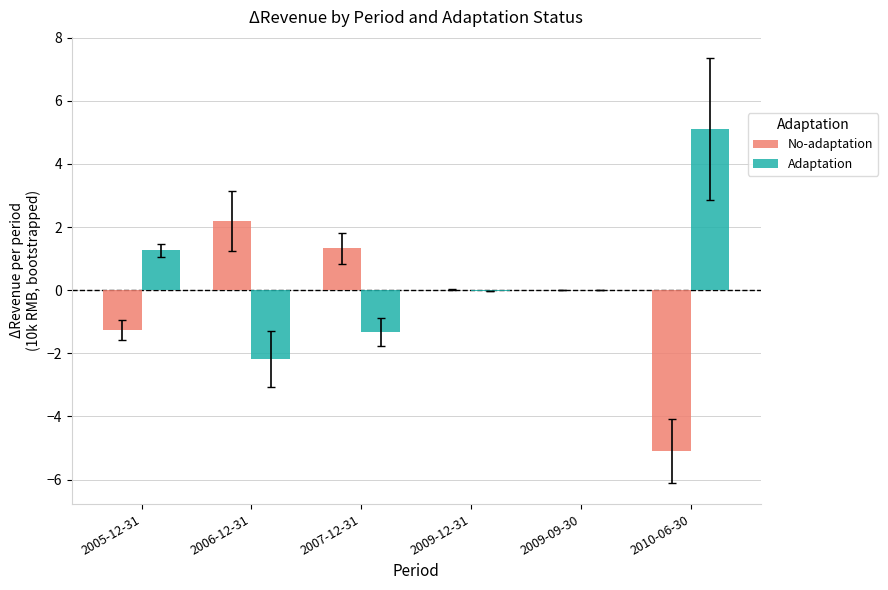

Which label corresponds to the largest value in the chart?

2010-06-30